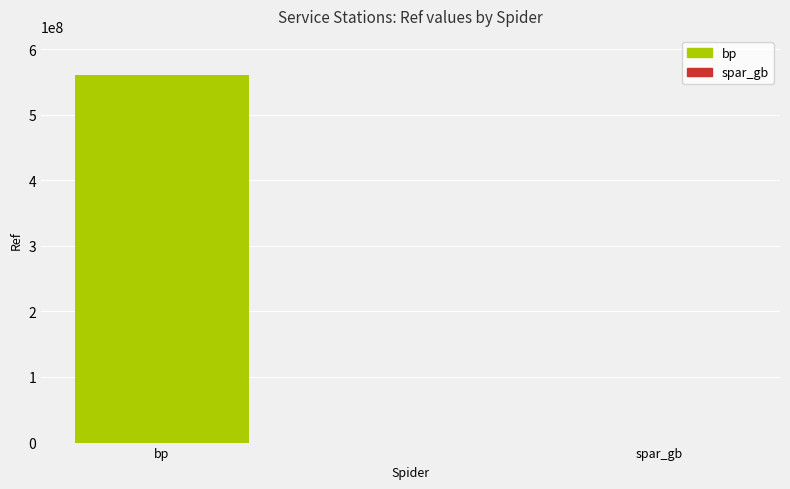

The value at bp is 560205590. True or false?

True